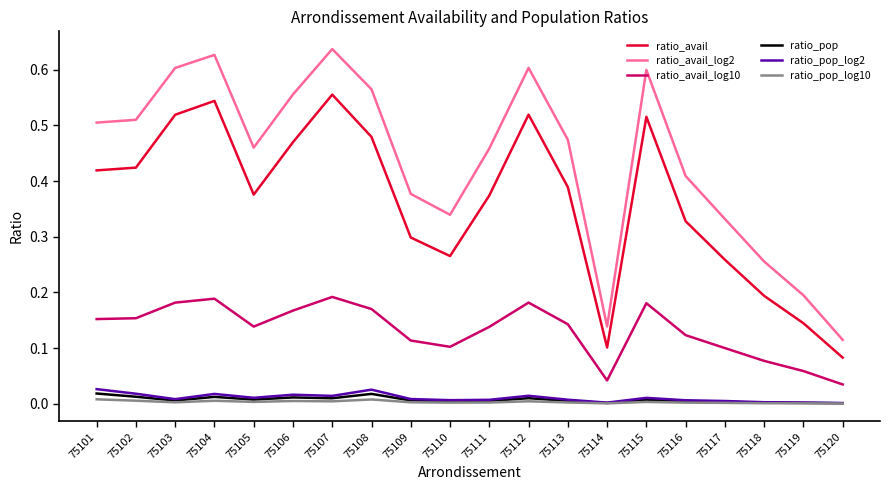

The ratio_avail series shows 0.3 at 75110. True or false?

True